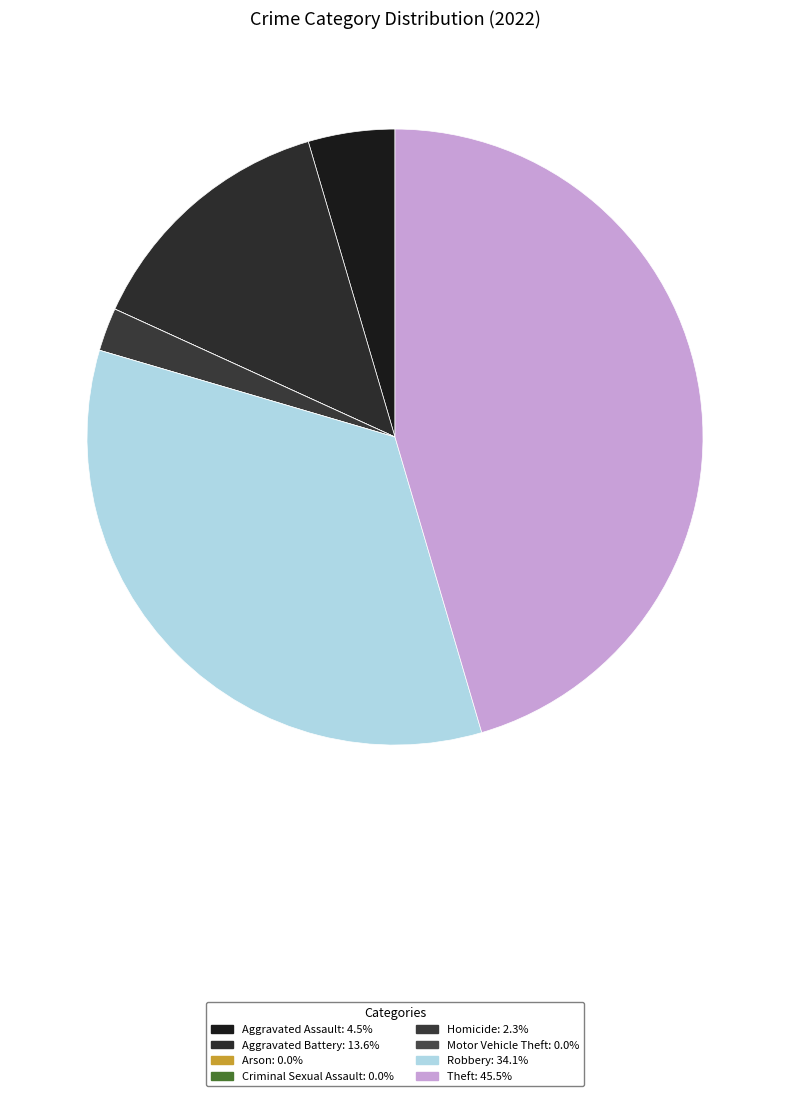

Does Theft account for over 50% of the chart?

No